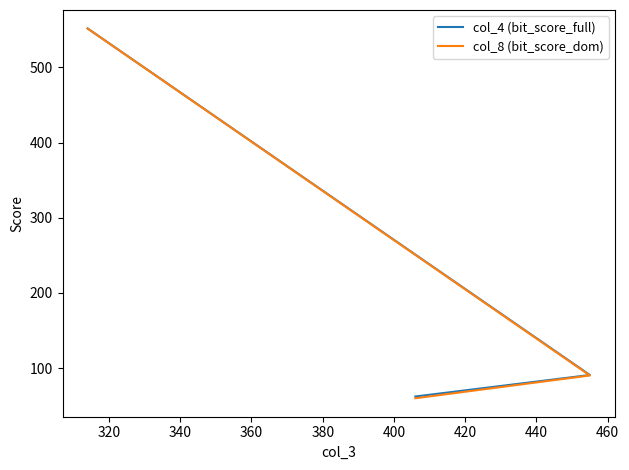

Rank the series by their average value, from lowest to highest.

col_8 (bit_score_dom), col_4 (bit_score_full)